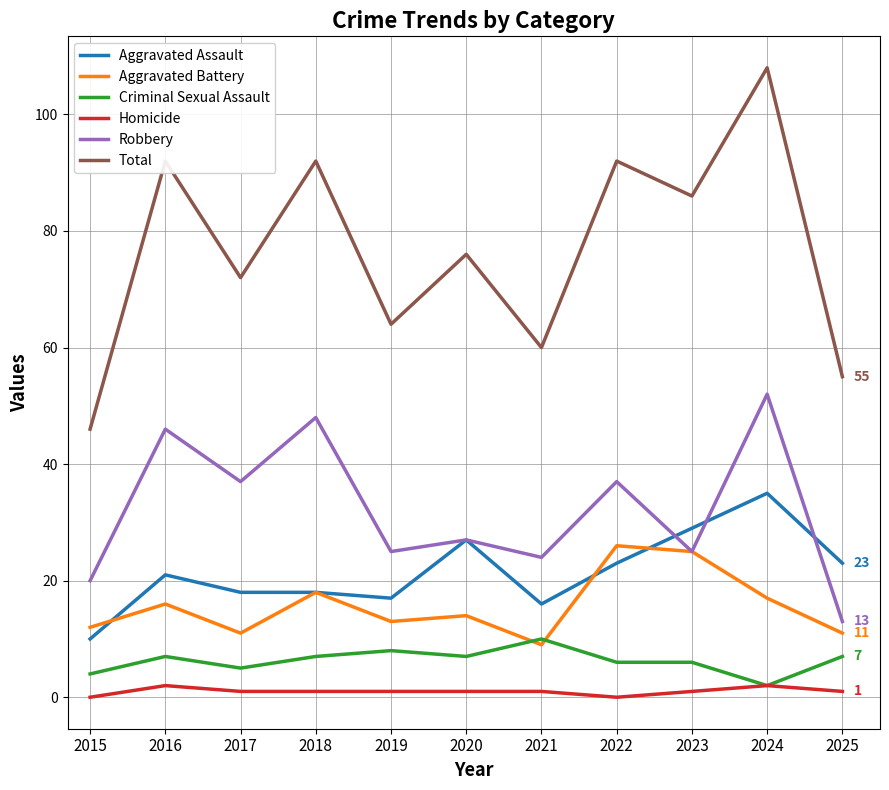

Reading left to right, extract all data points from this chart.

Aggravated Assault: 2015=10	2016=21	2017=18	2018=18	2019=17	2020=27	2021=16	2022=23	2023=29	2024=35	2025=23
Aggravated Battery: 2015=12	2016=16	2017=11	2018=18	2019=13	2020=14	2021=9	2022=26	2023=25	2024=17	2025=11
Criminal Sexual Assault: 2015=4	2016=7	2017=5	2018=7	2019=8	2020=7	2021=10	2022=6	2023=6	2024=2	2025=7
Homicide: 2015=0	2016=2	2017=1	2018=1	2019=1	2020=1	2021=1	2022=0	2023=1	2024=2	2025=1
Robbery: 2015=20	2016=46	2017=37	2018=48	2019=25	2020=27	2021=24	2022=37	2023=25	2024=52	2025=13
Total: 2015=46	2016=92	2017=72	2018=92	2019=64	2020=76	2021=60	2022=92	2023=86	2024=108	2025=55